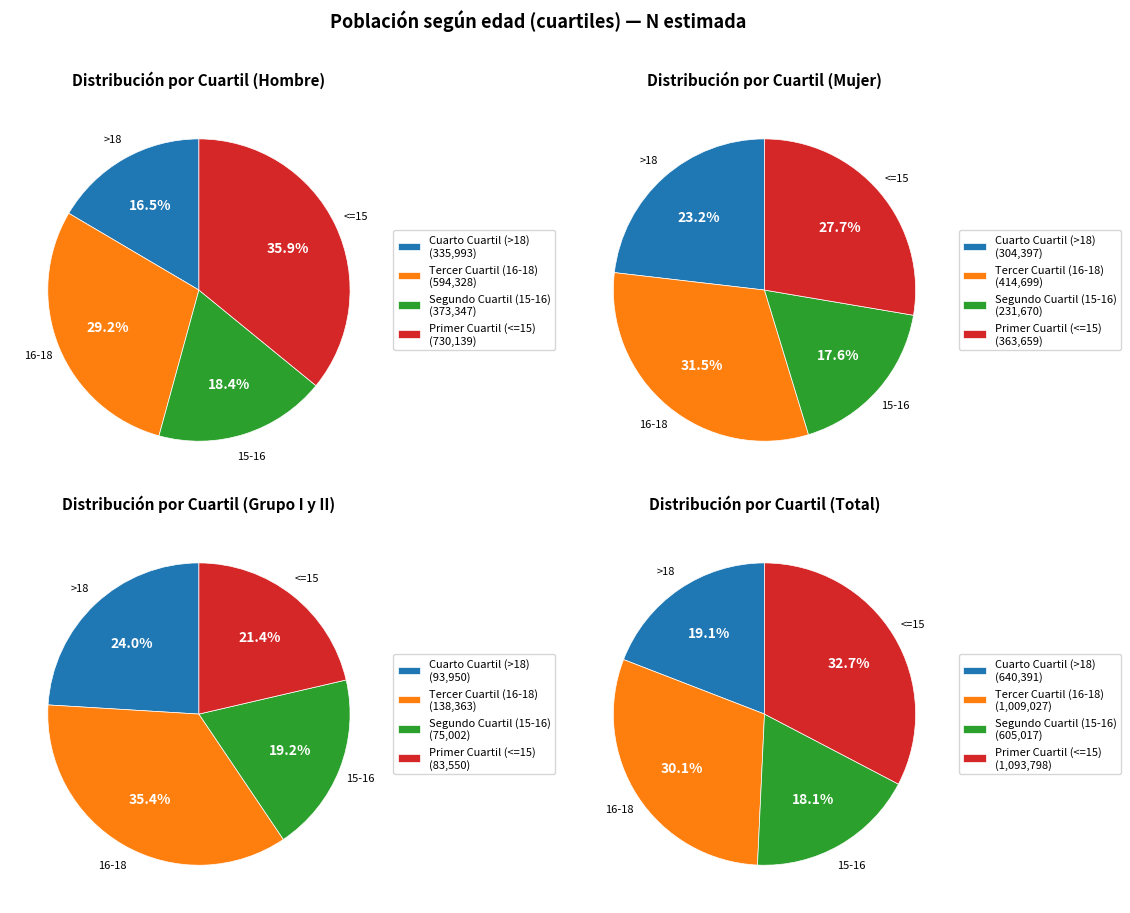

Which series has the largest range (max minus min)?

Primer Cuartil (<=15)